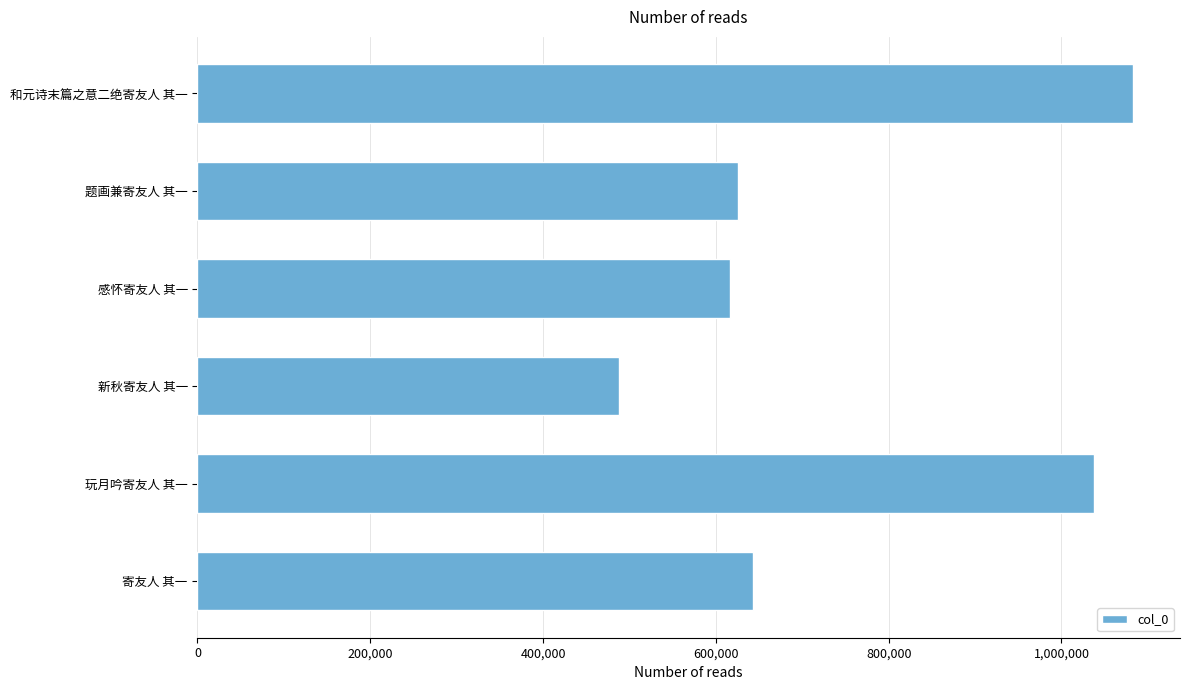

Which category has the highest value across all series?

和元诗末篇之意二绝寄友人 其一